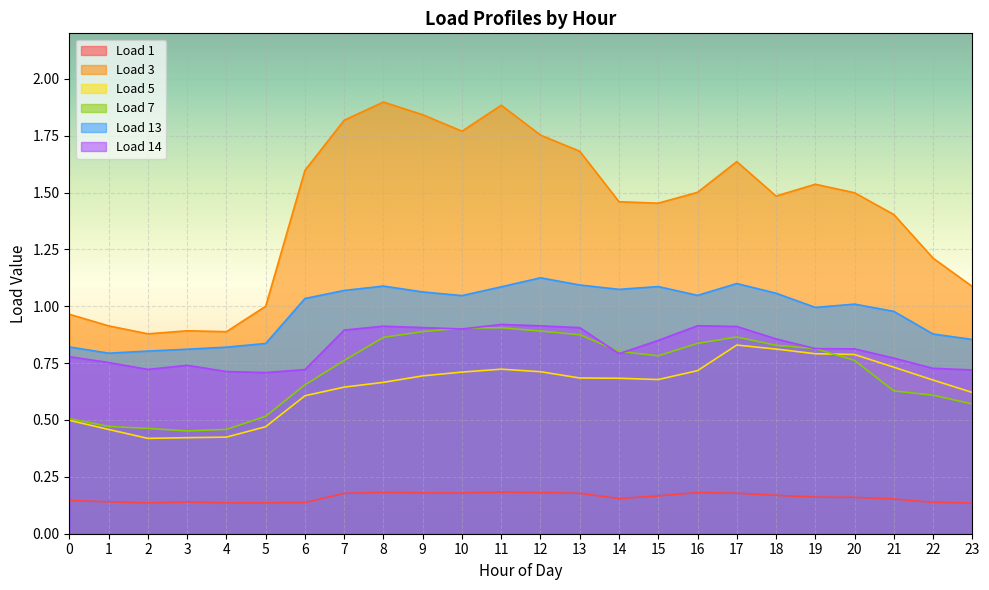

True or false: Load 14 and Load 1 cross at least once.

False